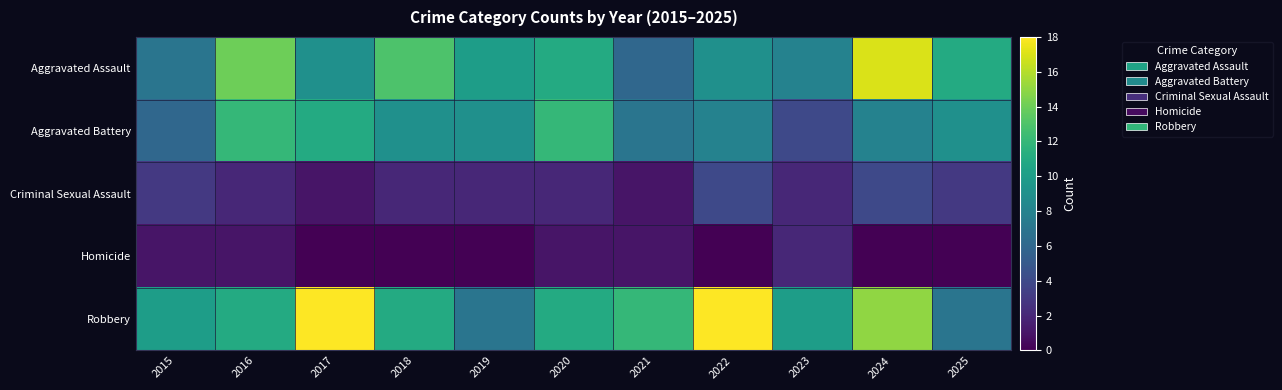

Which series changed the most between 2017 and 2024?

Aggravated Assault